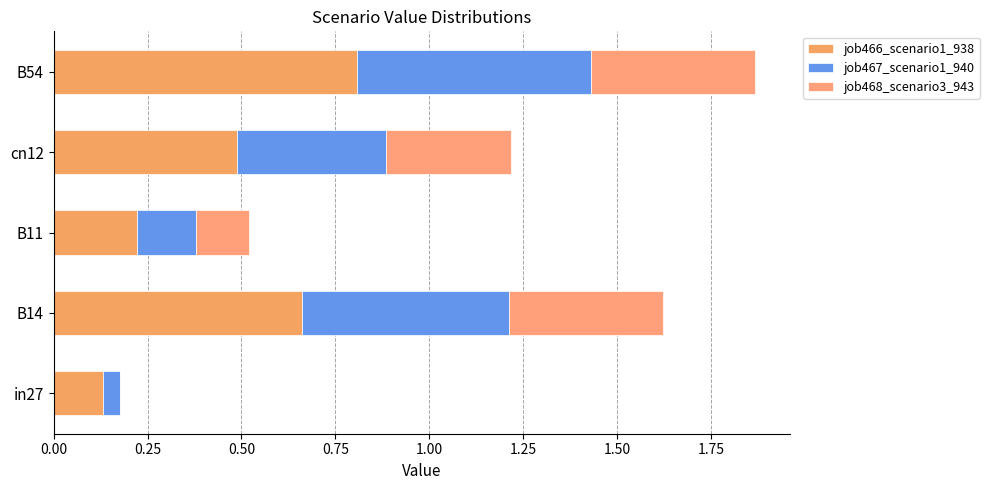

List the series in order of their peak value, lowest first.

job468_scenario3_943, job467_scenario1_940, job466_scenario1_938